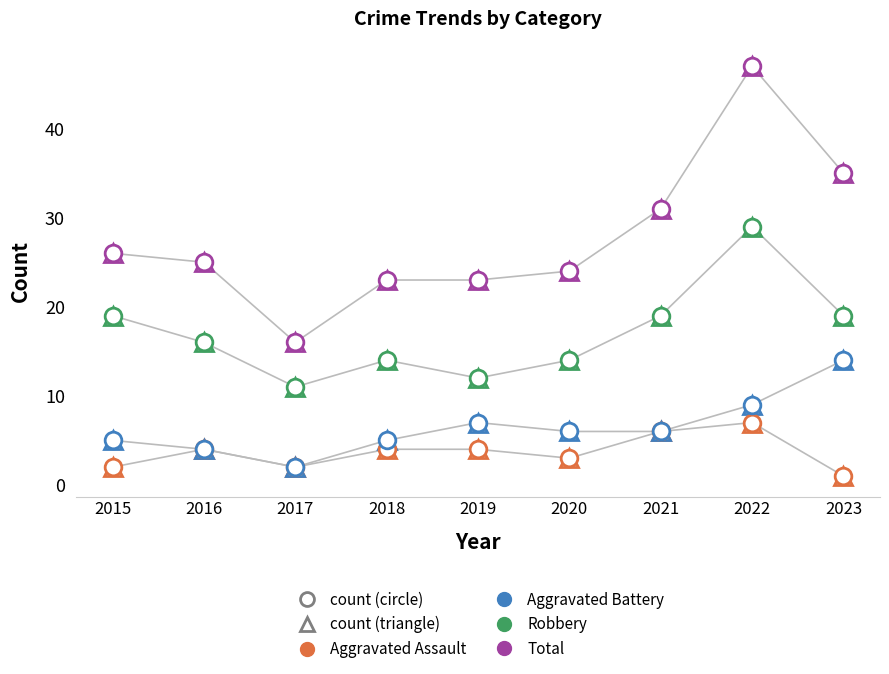

The Total series shows 16 at 2021. True or false?

False